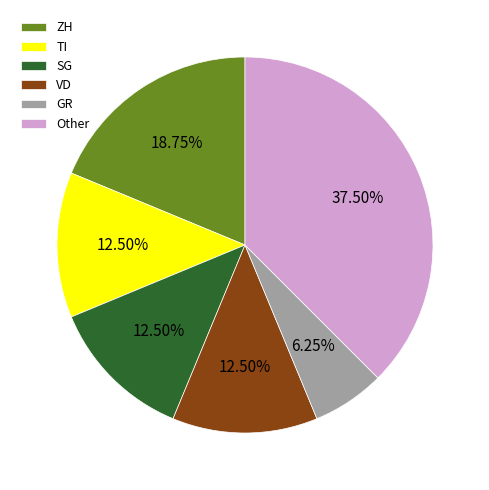

Is the sum of ZH and GR greater than half?

No